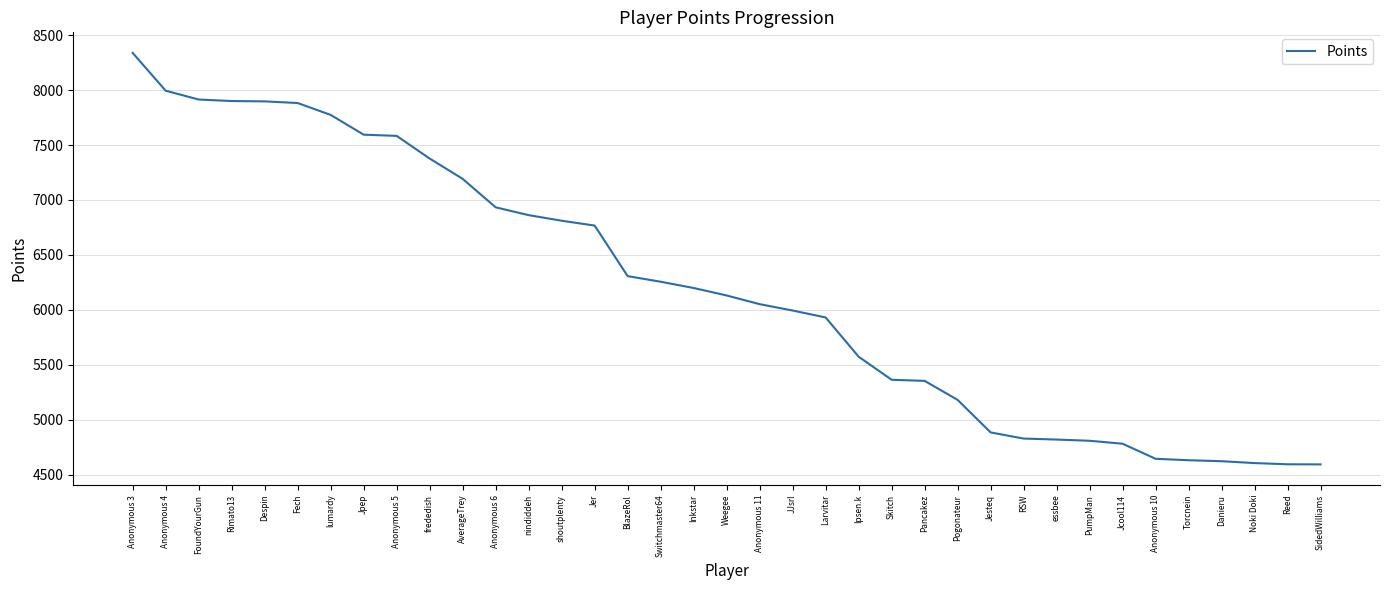

The chart shows a value of 1194 at Pogonateur. True or false?

False